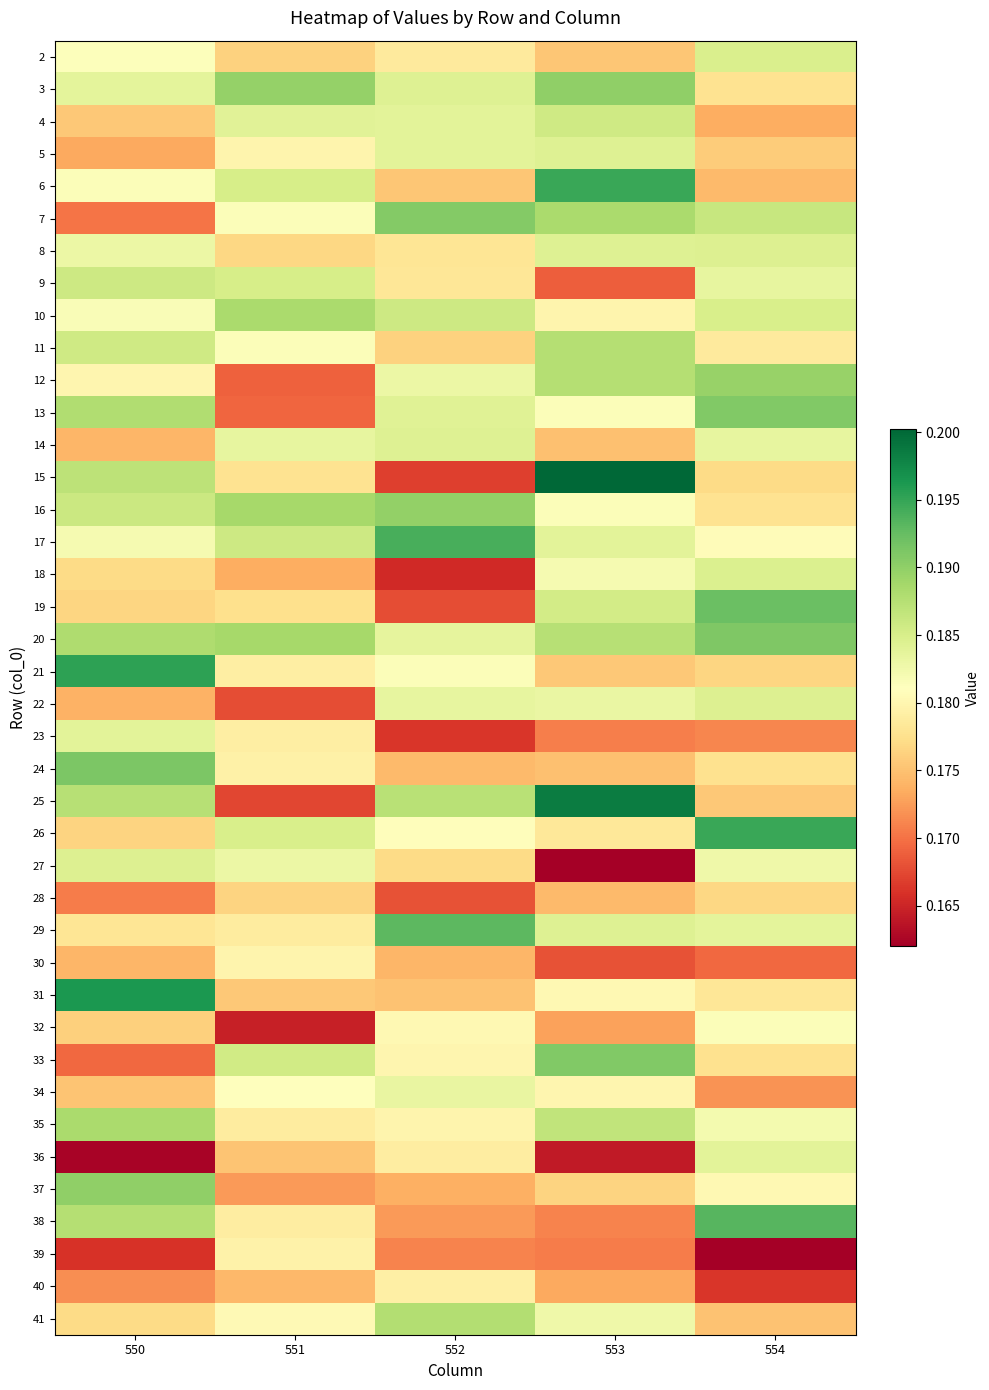

Which has a higher value, 553 or 552?

552